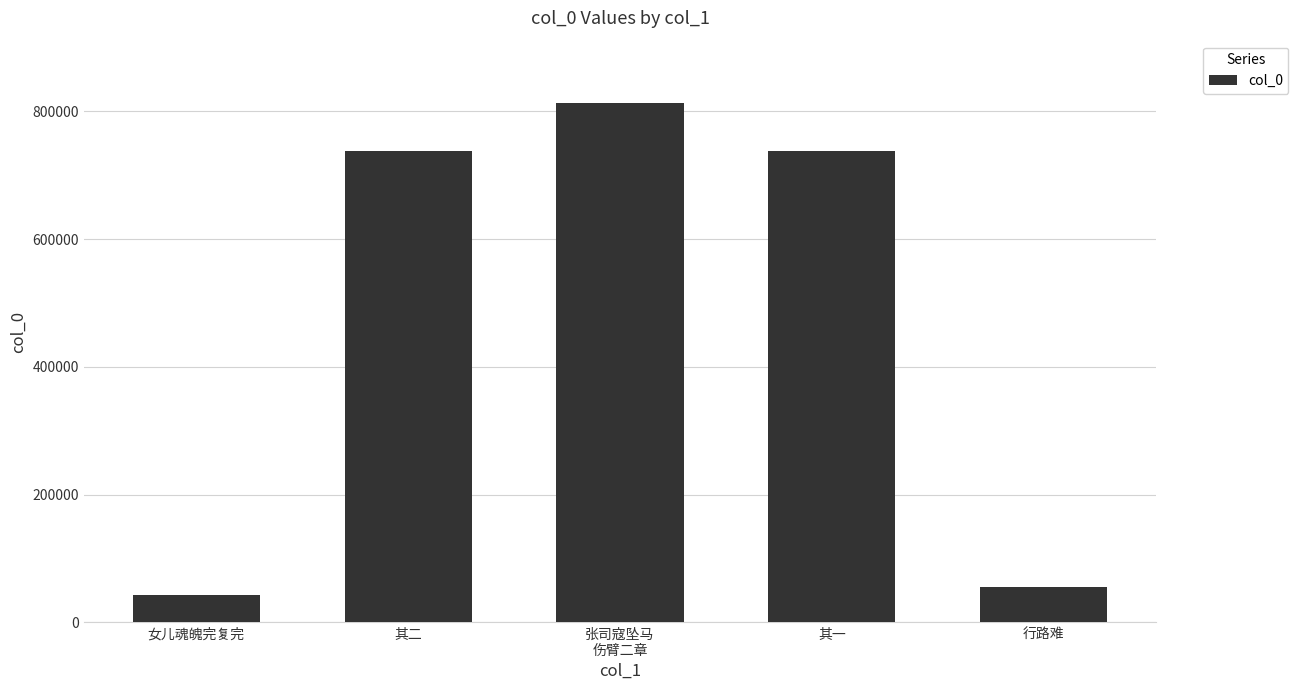

How many values are below 738658?

2